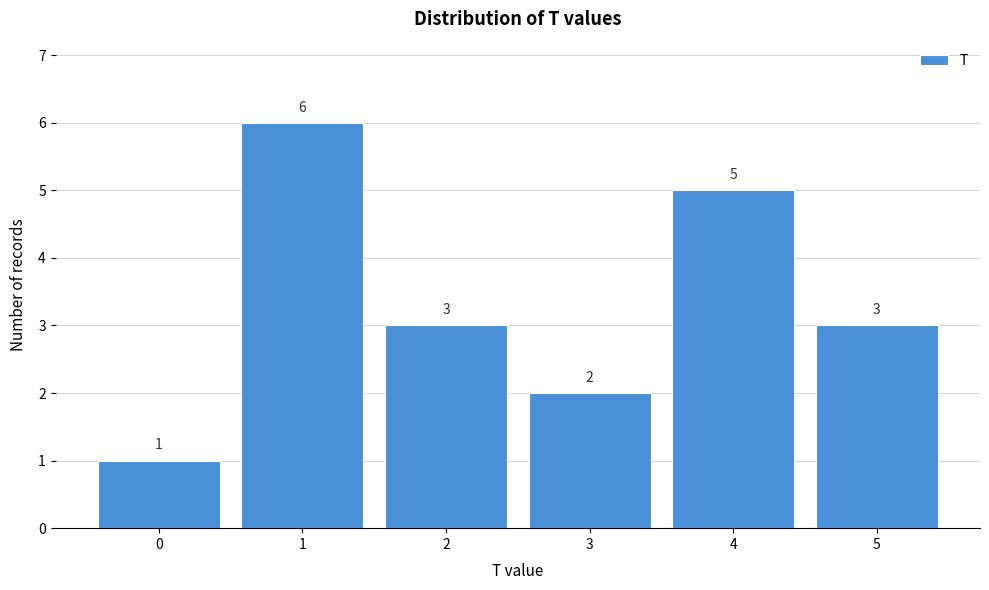

Reading left to right, transcribe all the data shown in this chart.

1	6	3	2	5	3